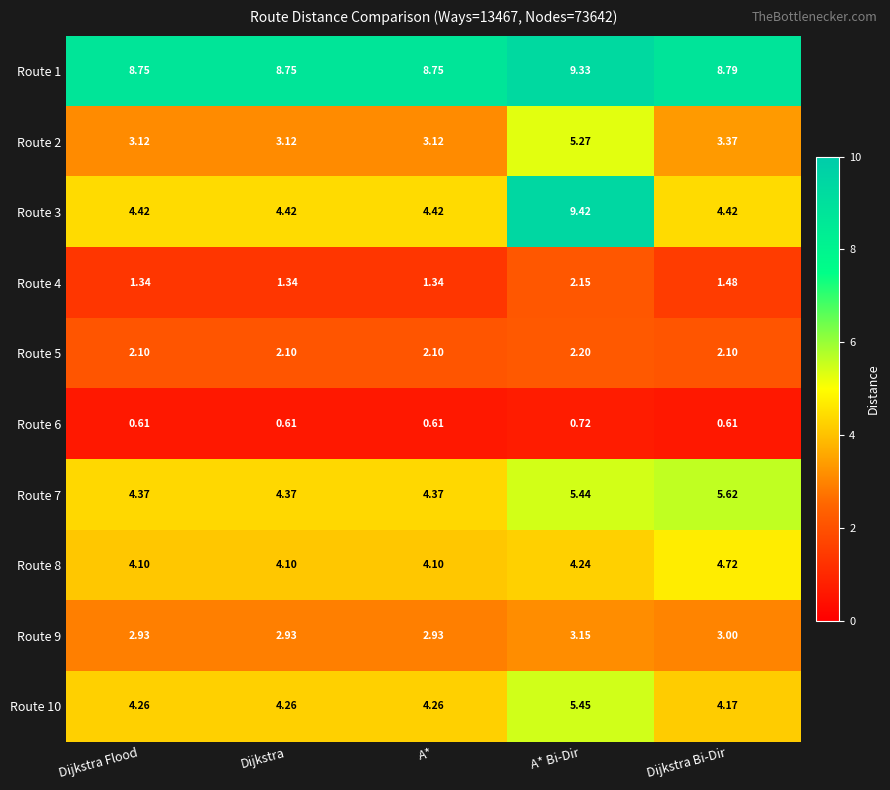

At which category is the sum across all series the highest?

A* Bi-Dir